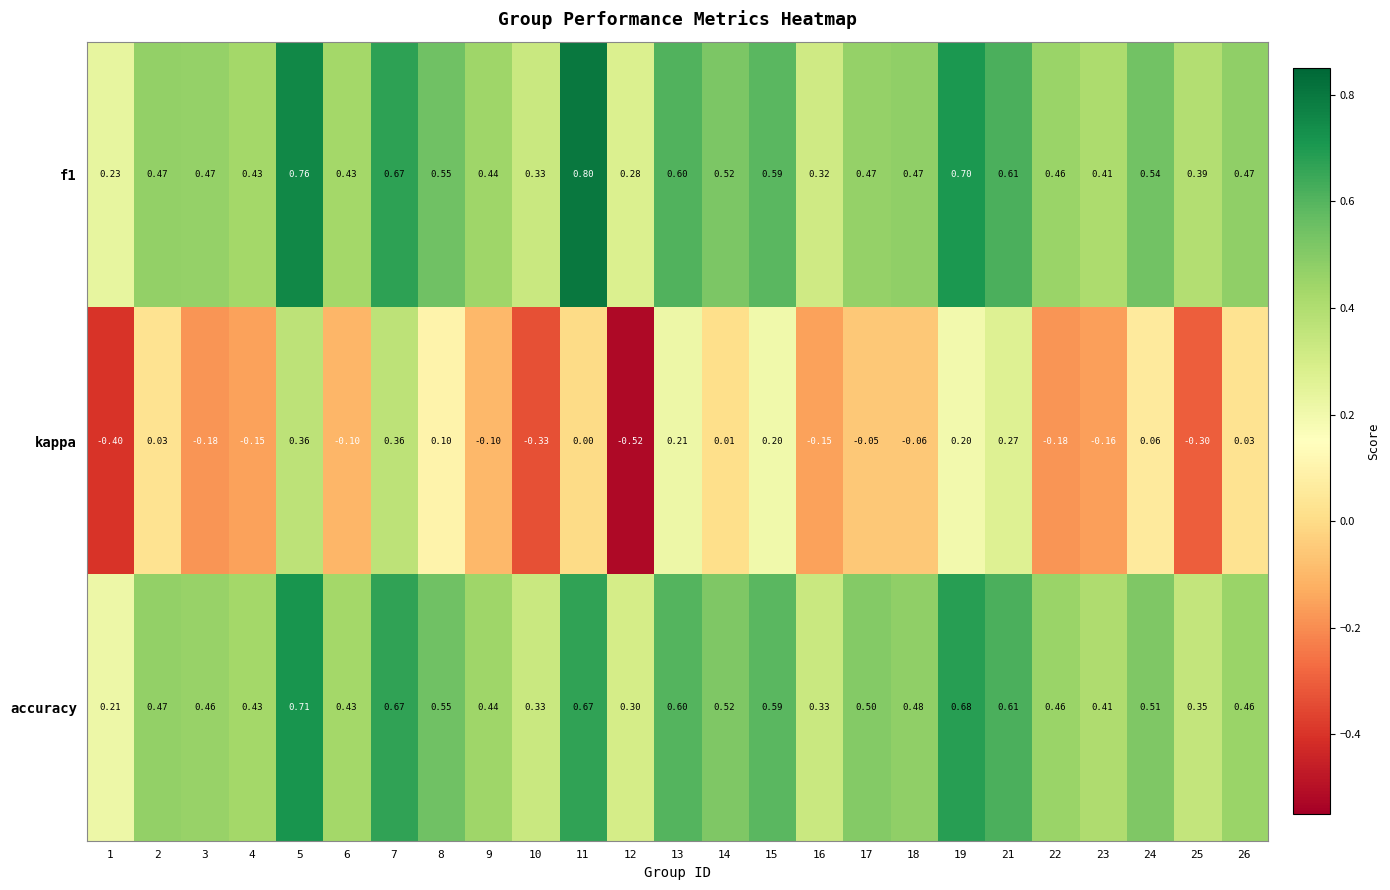

Which series has the largest range (max minus min)?

kappa